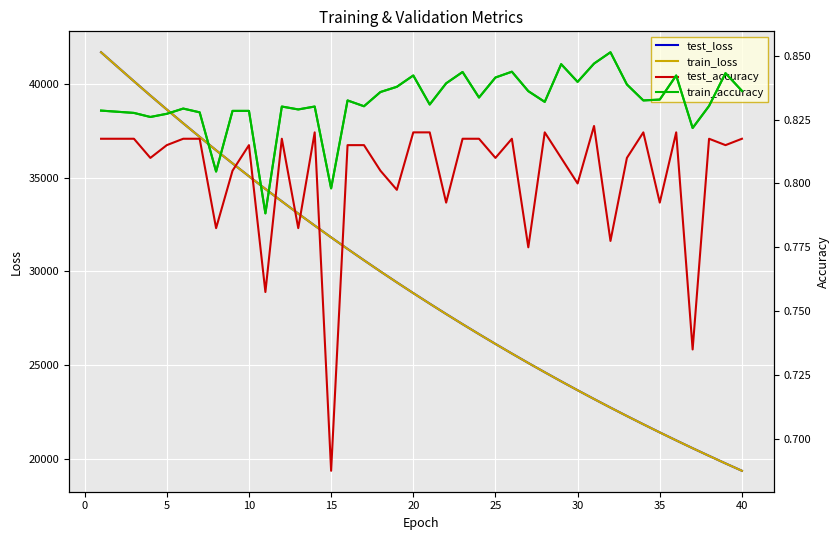

What is the lowest value of the train_loss series?

19352.1